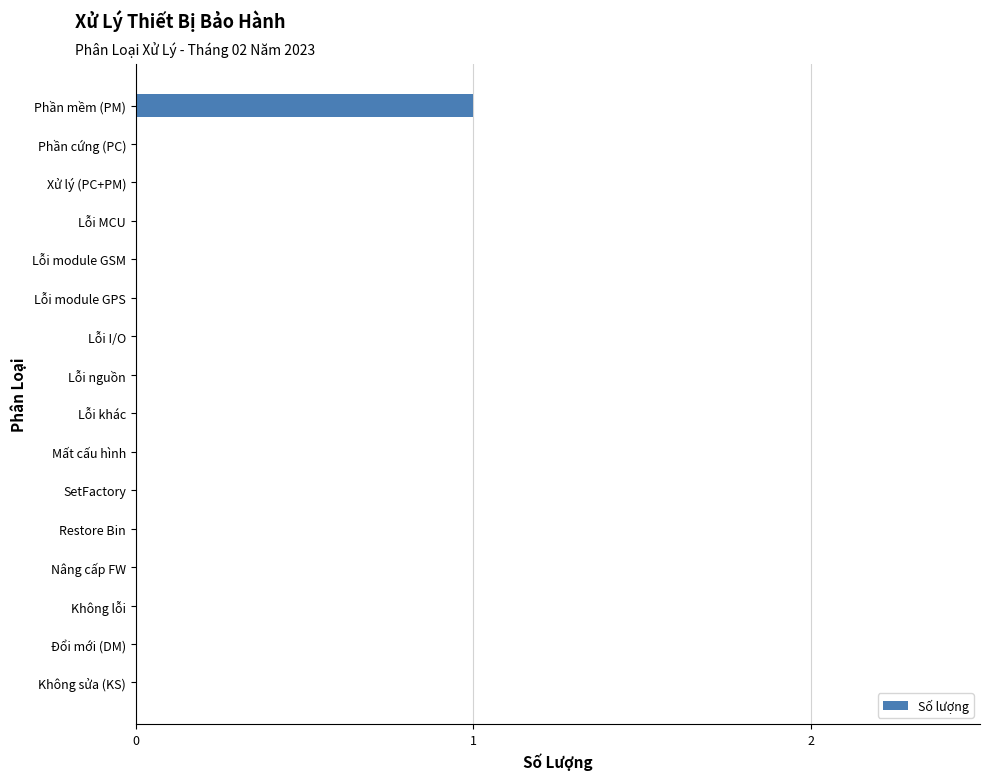

Count the values in the range 0 to 1.

16